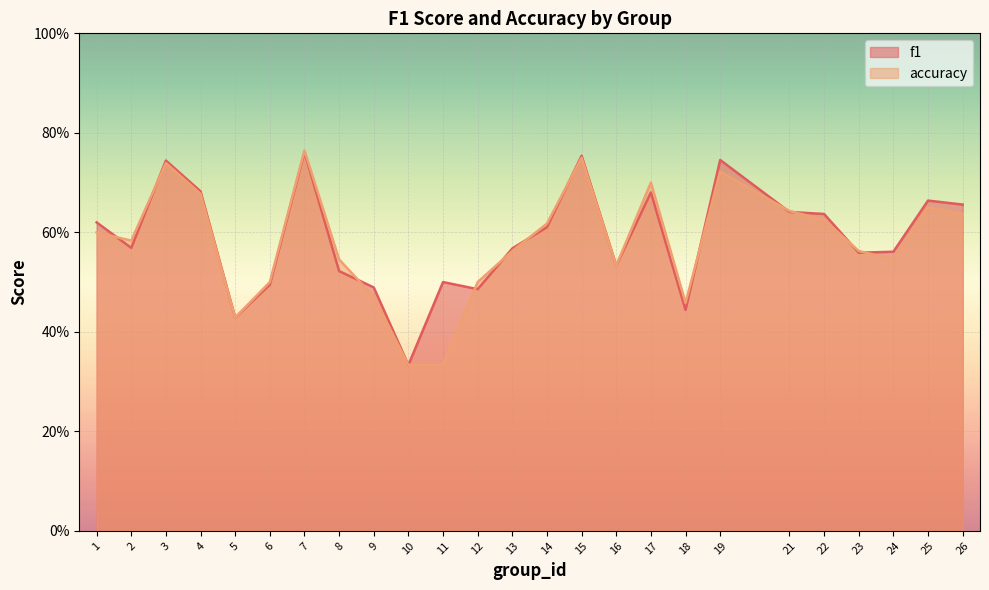

Reading right to left, transcribe all the data shown in this chart.

f1: 26=0.7	25=0.7	24=0.6	23=0.6	22=0.6	21=0.6	19=0.7	18=0.4	17=0.7	16=0.5	15=0.8	14=0.6	13=0.6	12=0.5	11=0.5	10=0.3	9=0.5	8=0.5	7=0.8	6=0.5	5=0.4	4=0.7	3=0.7	2=0.6	1=0.6
accuracy: 26=0.6	25=0.7	24=0.5	23=0.6	22=0.6	21=0.6	19=0.7	18=0.5	17=0.7	16=0.5	15=0.8	14=0.6	13=0.6	12=0.5	11=0.3	10=0.3	9=0.5	8=0.5	7=0.8	6=0.5	5=0.4	4=0.7	3=0.7	2=0.6	1=0.6